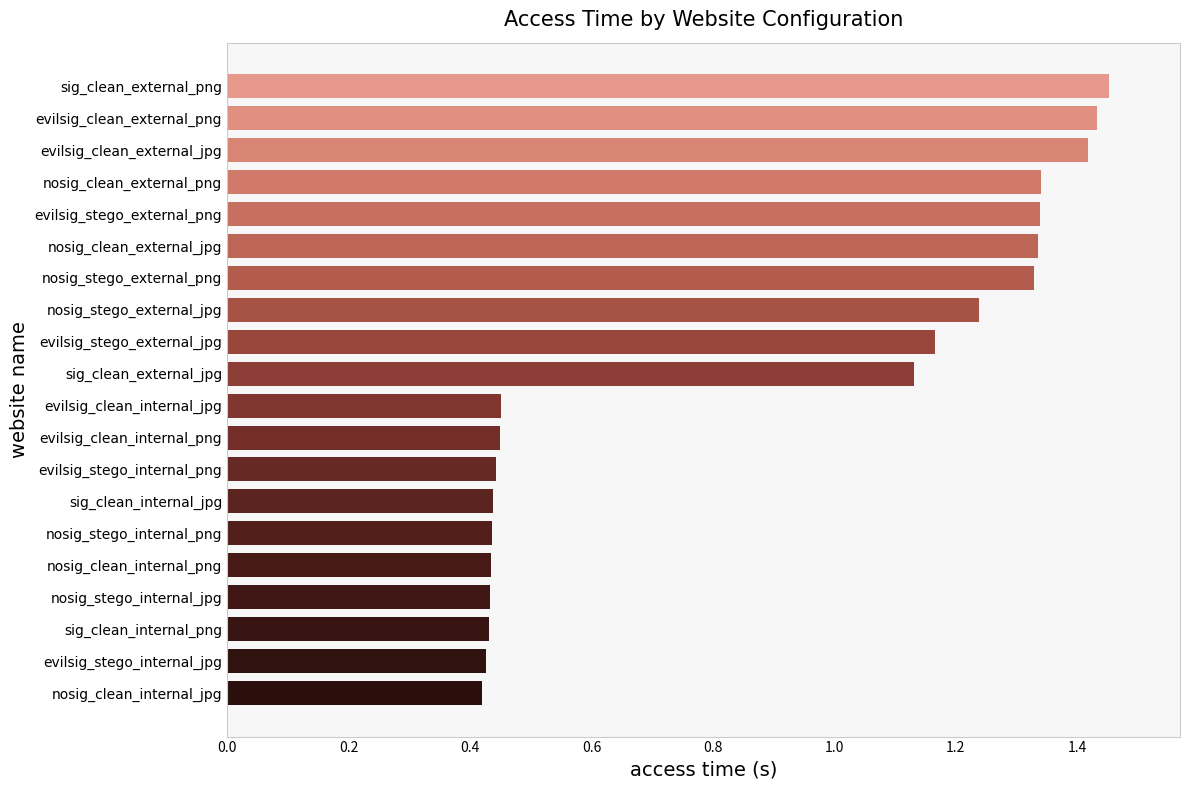

Which has a higher value, evilsig_clean_external_jpg or sig_clean_internal_png?

evilsig_clean_external_jpg